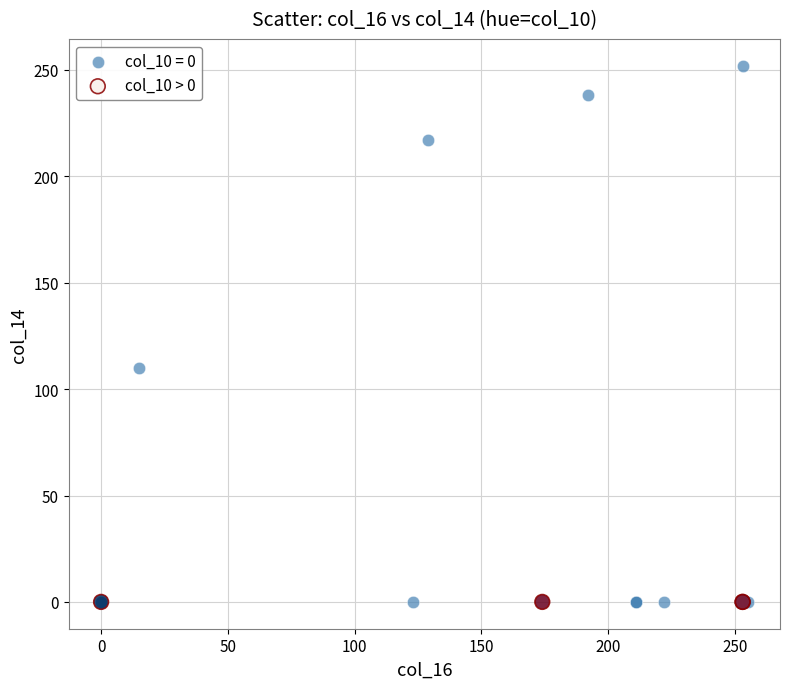

Which series reaches the maximum Y coordinate?

col_10 = 0